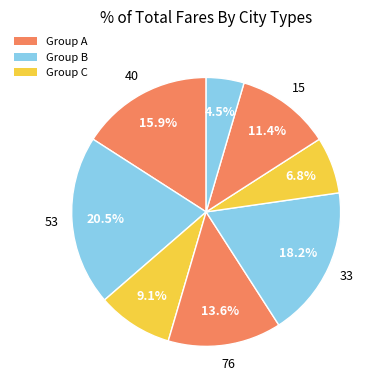

How many slices are in this pie chart?

8